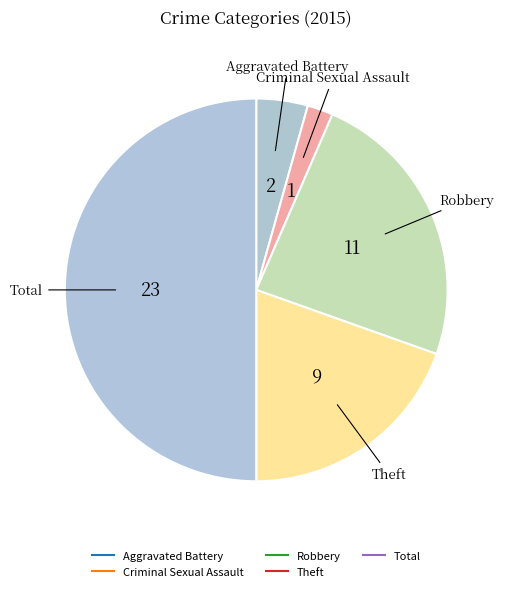

What percentage is NOT represented by Aggravated Battery?

95.7%